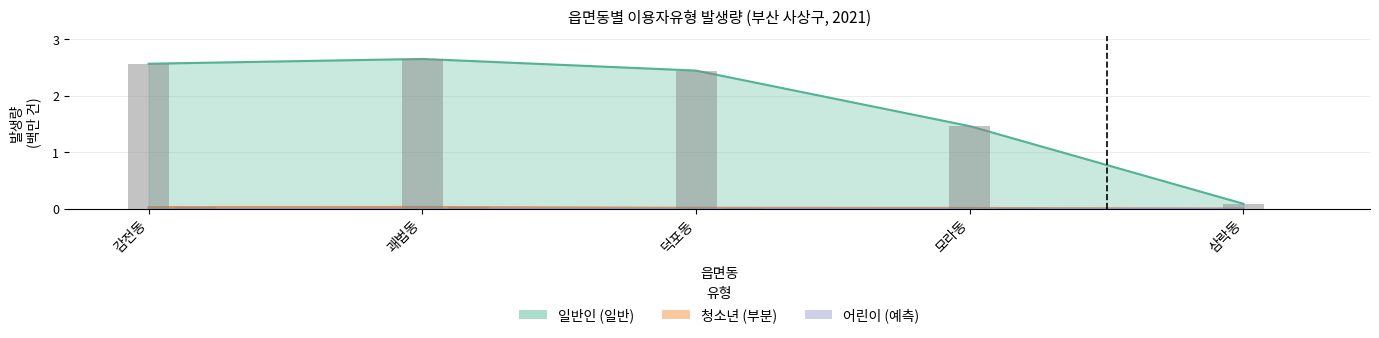

Rank the categories by 청소년 value from highest to lowest.

괘법동, 감전동, 덕포동, 모라동, 삼락동